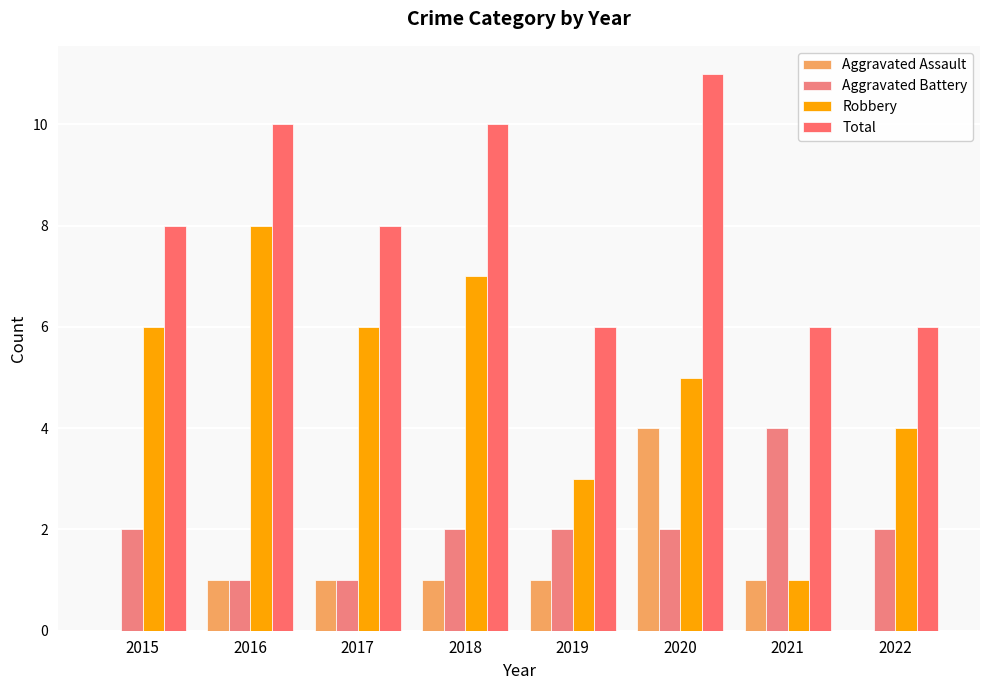

How many categories are shown in the chart?

8